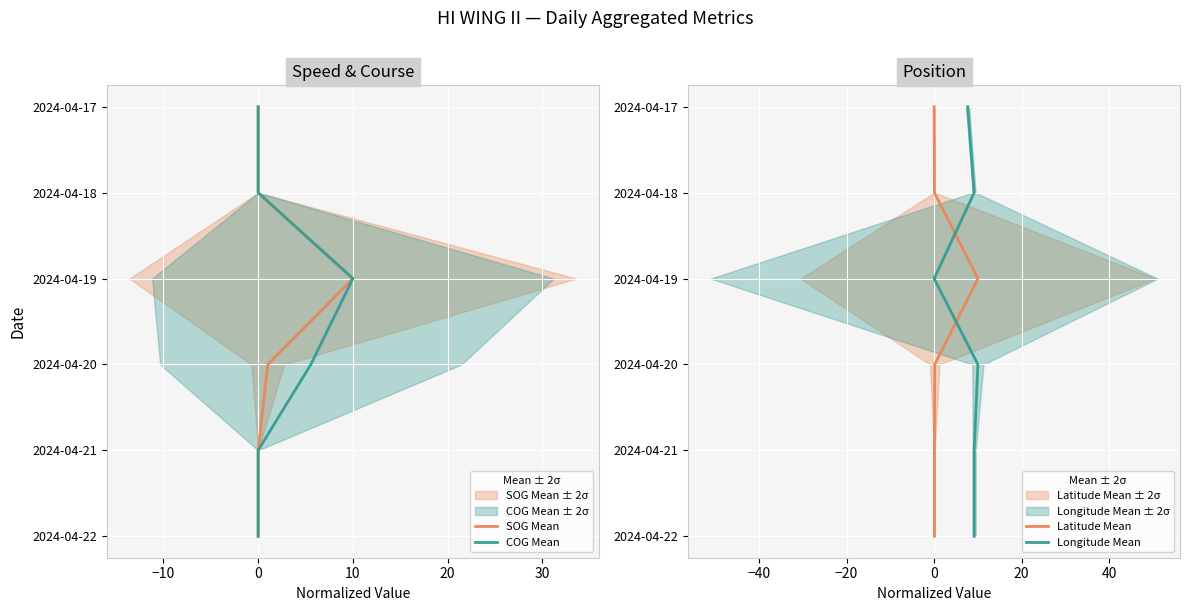

At how many categories does at least one series exceed 3?

2